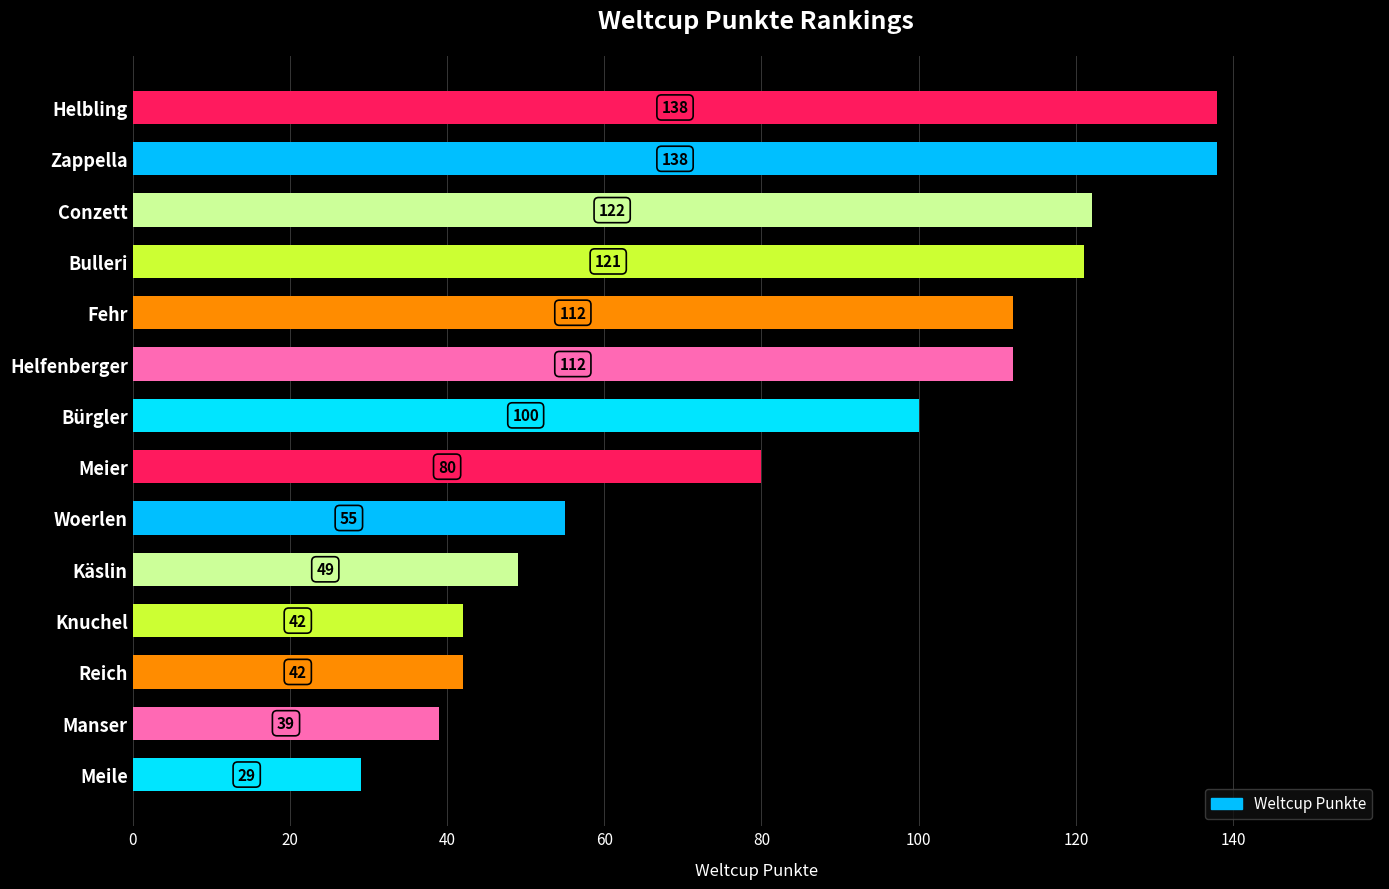

Which category has the lowest value across all series?

Meile